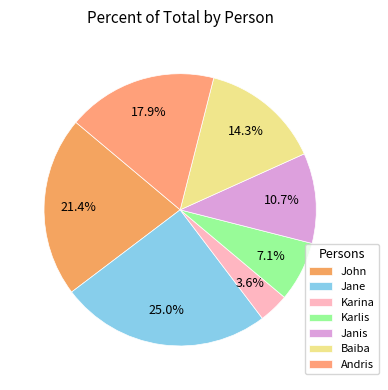

How many slices are in this pie chart?

7